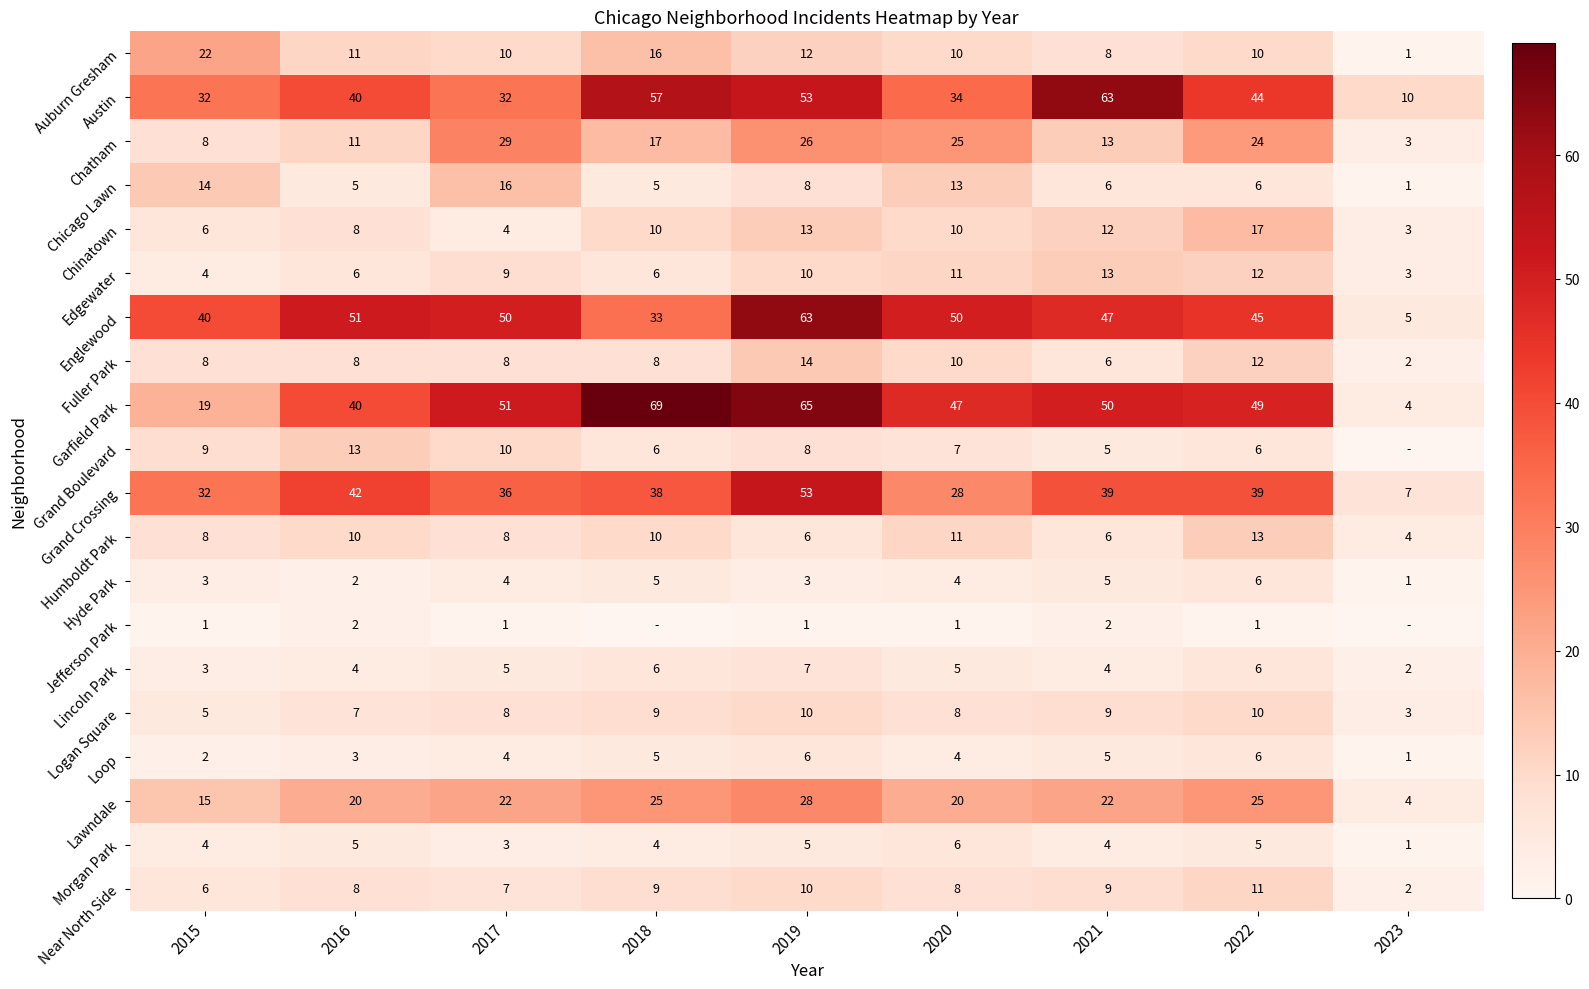

What is the average value of the Near North Side series?

8